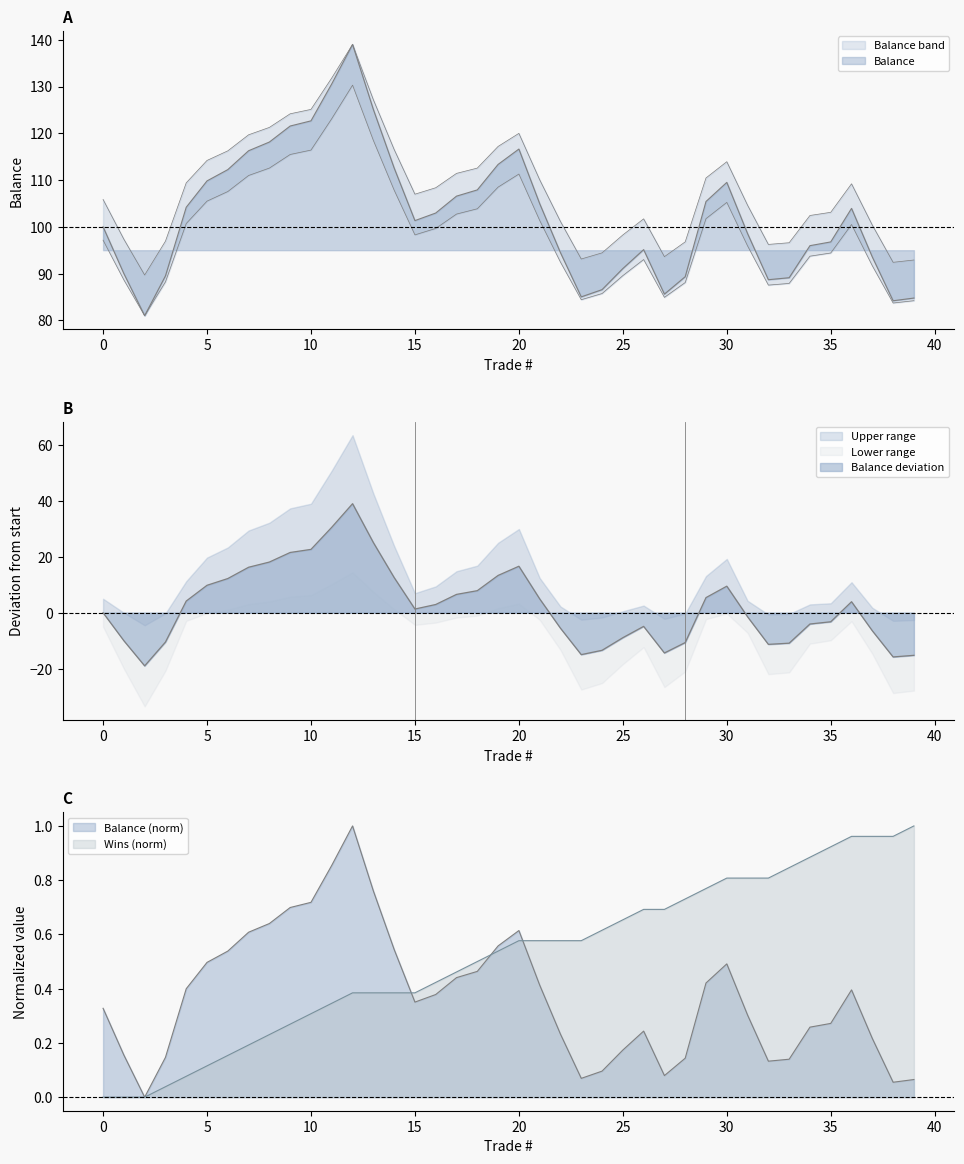

How many positive values does the Wins series have?

37